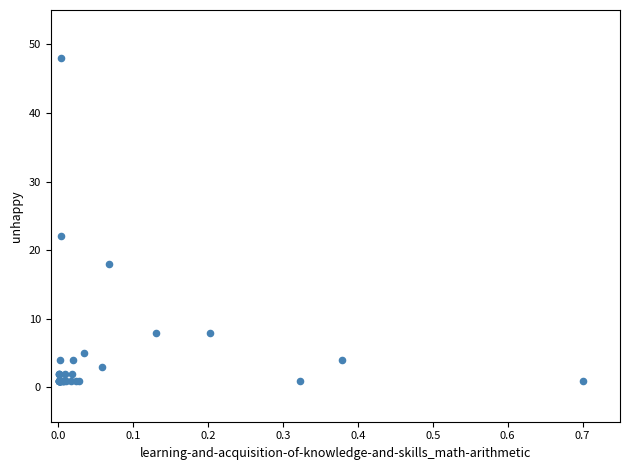

What Y value in the scatter plot is closest to 24?

22